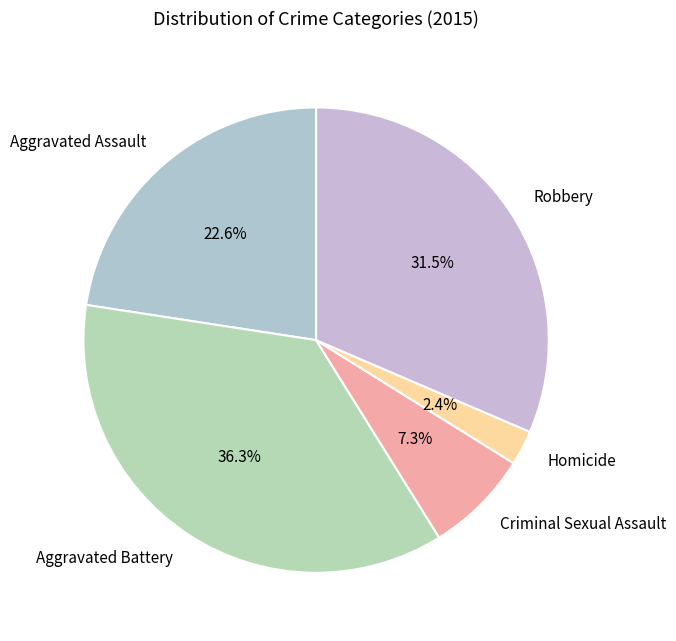

Do Robbery and Aggravated Assault together represent more than half of the pie?

Yes